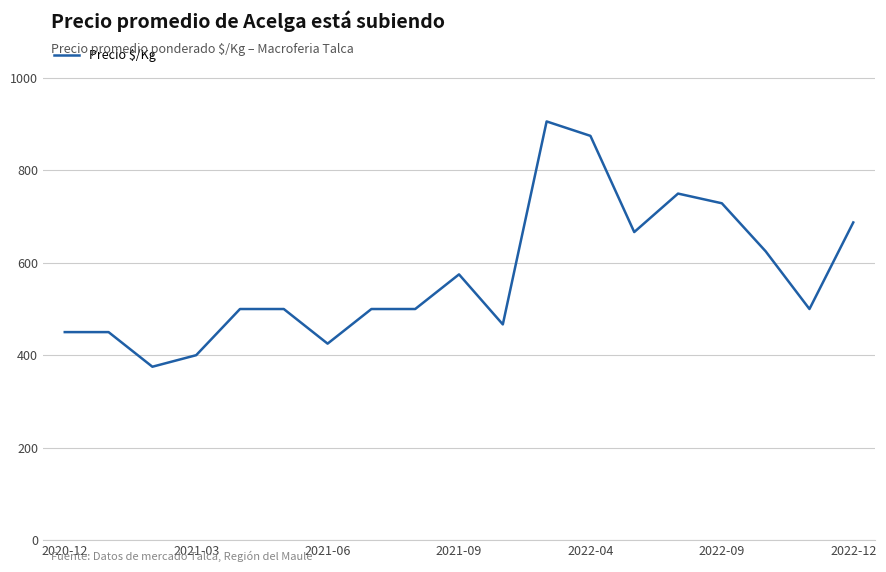

Does the chart have visible grid lines?

Yes